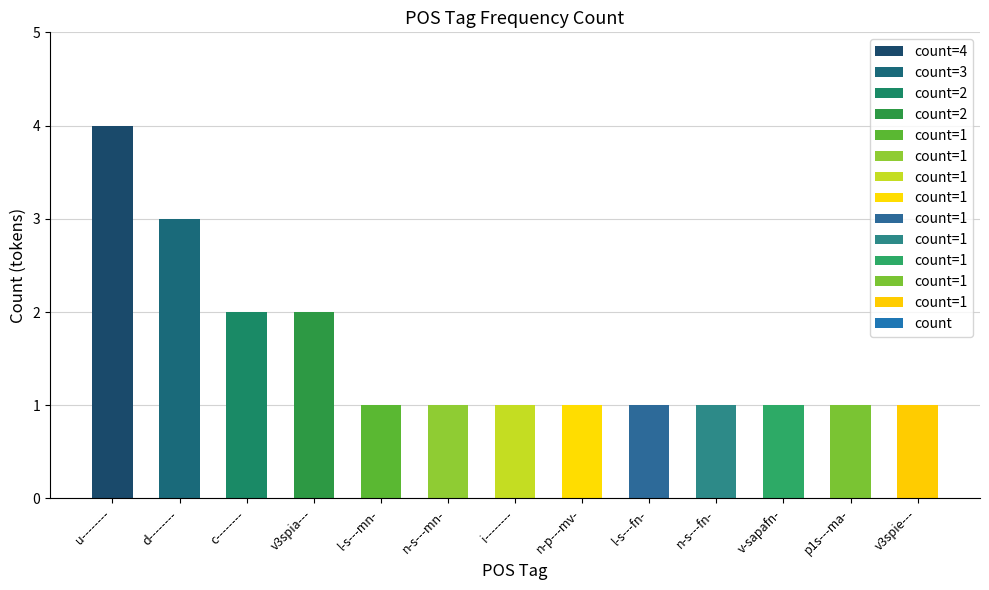

Which label corresponds to the largest value in the chart?

u--------